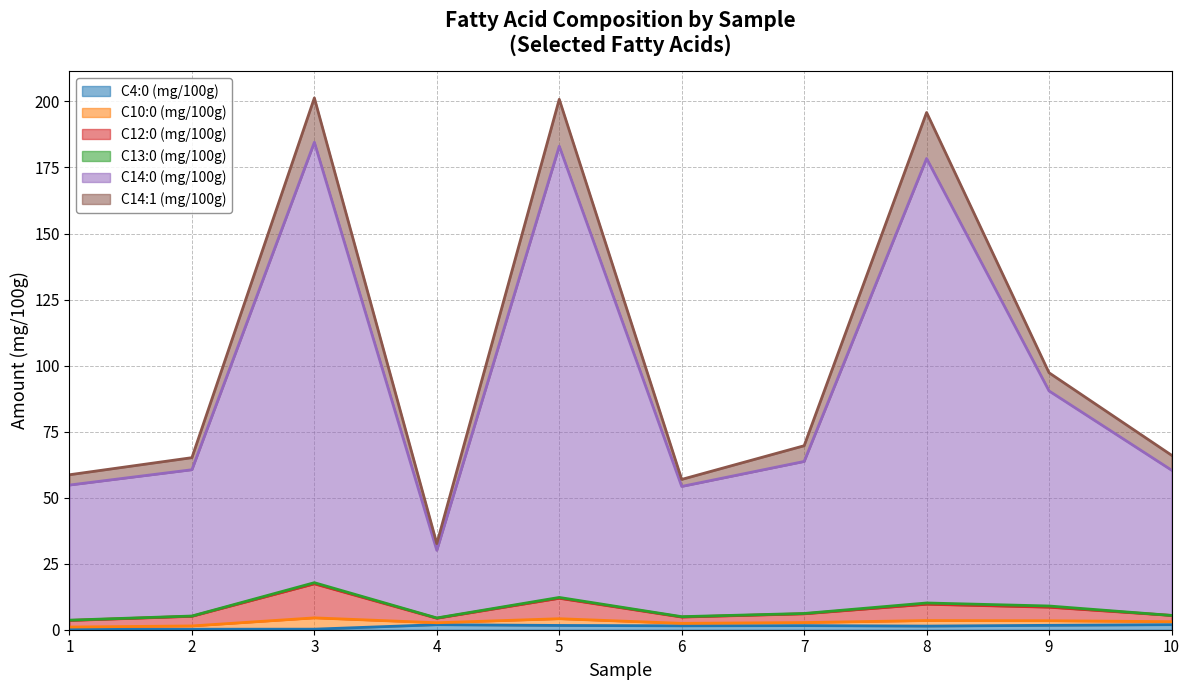

Is it true that C4:0 (mg/100g) equals 2.1 at 8?

False